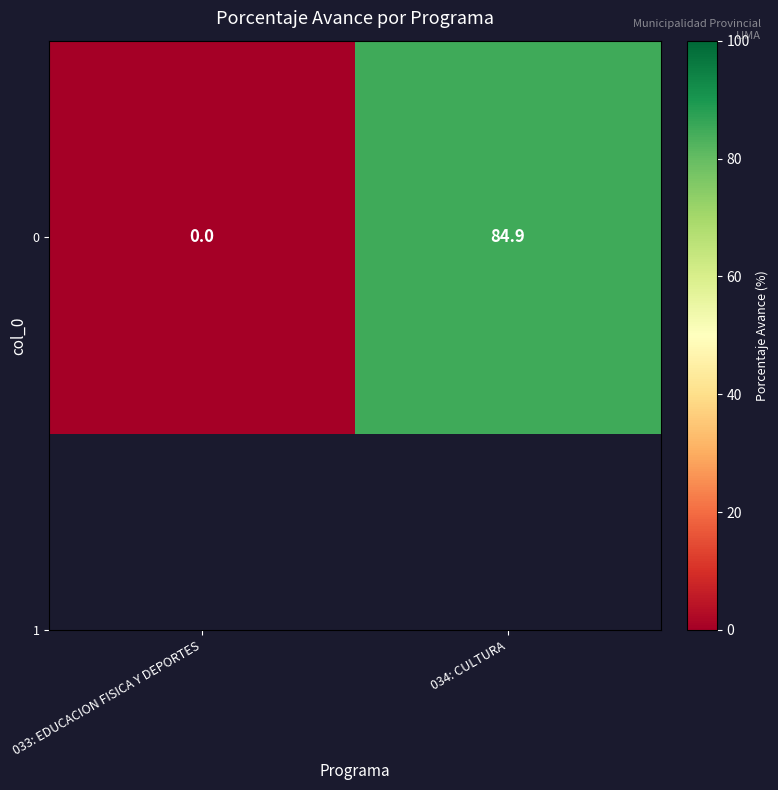

True or false: the data shows 50.0 at 034: CULTURA.

False